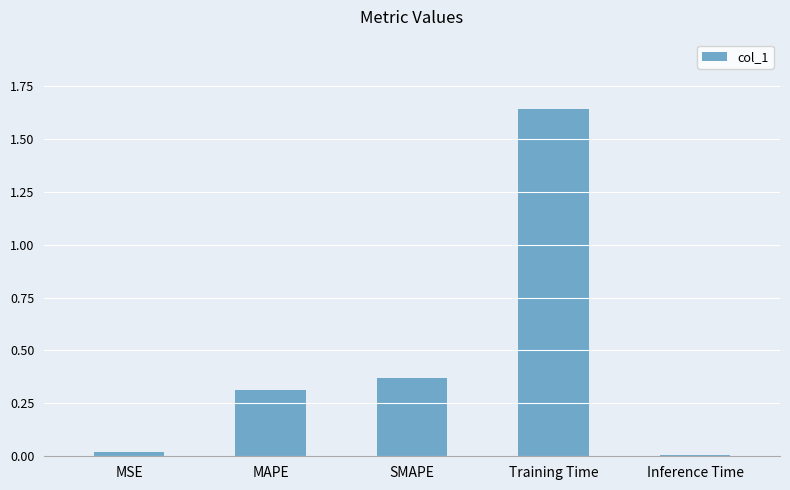

Read the value at MAPE.

0.3